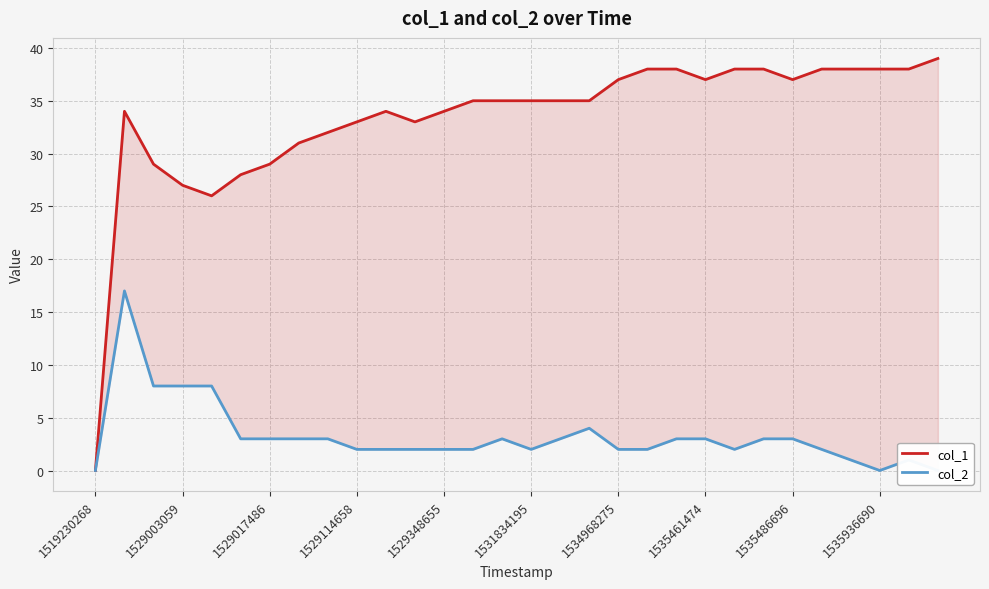

True or false: col_2 and col_1 intersect in this chart.

False